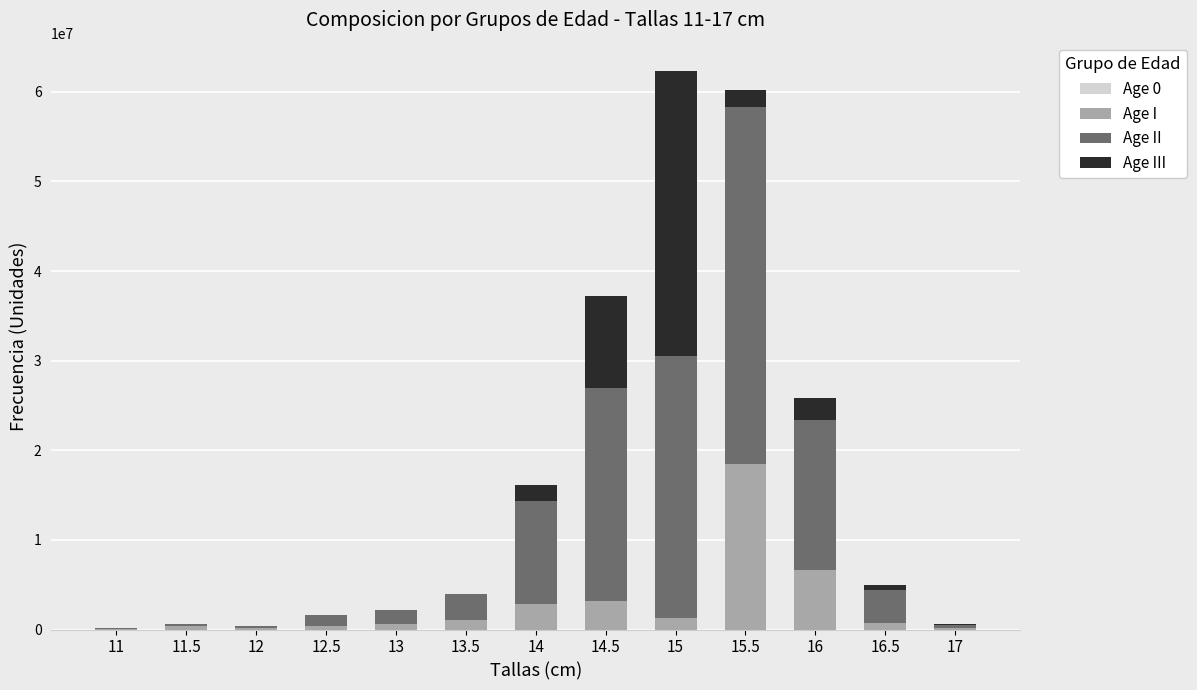

Does the chart contain stacked bars?

Yes